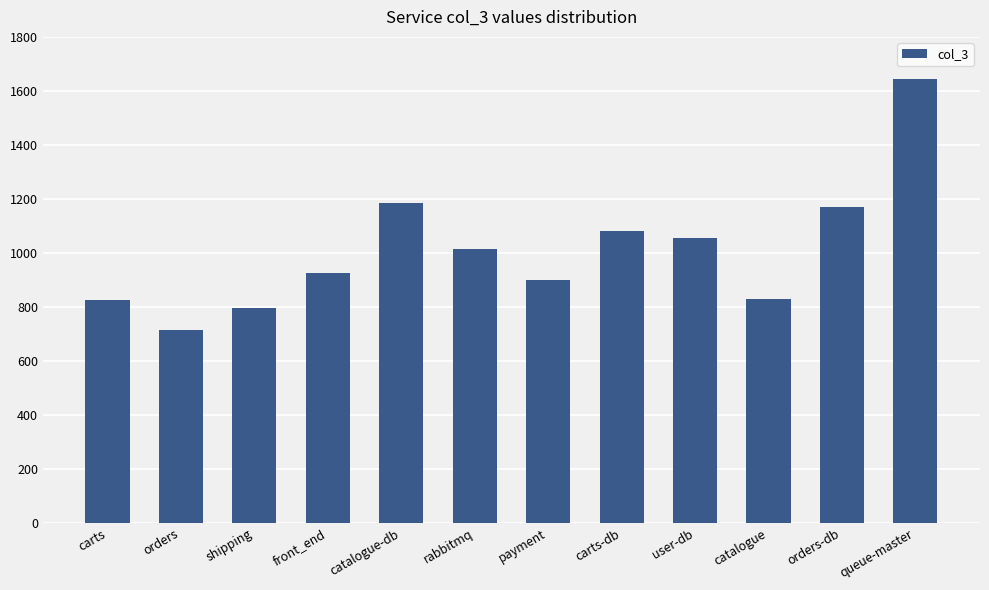

What is the ratio of the value at carts to the value at rabbitmq?

0.8